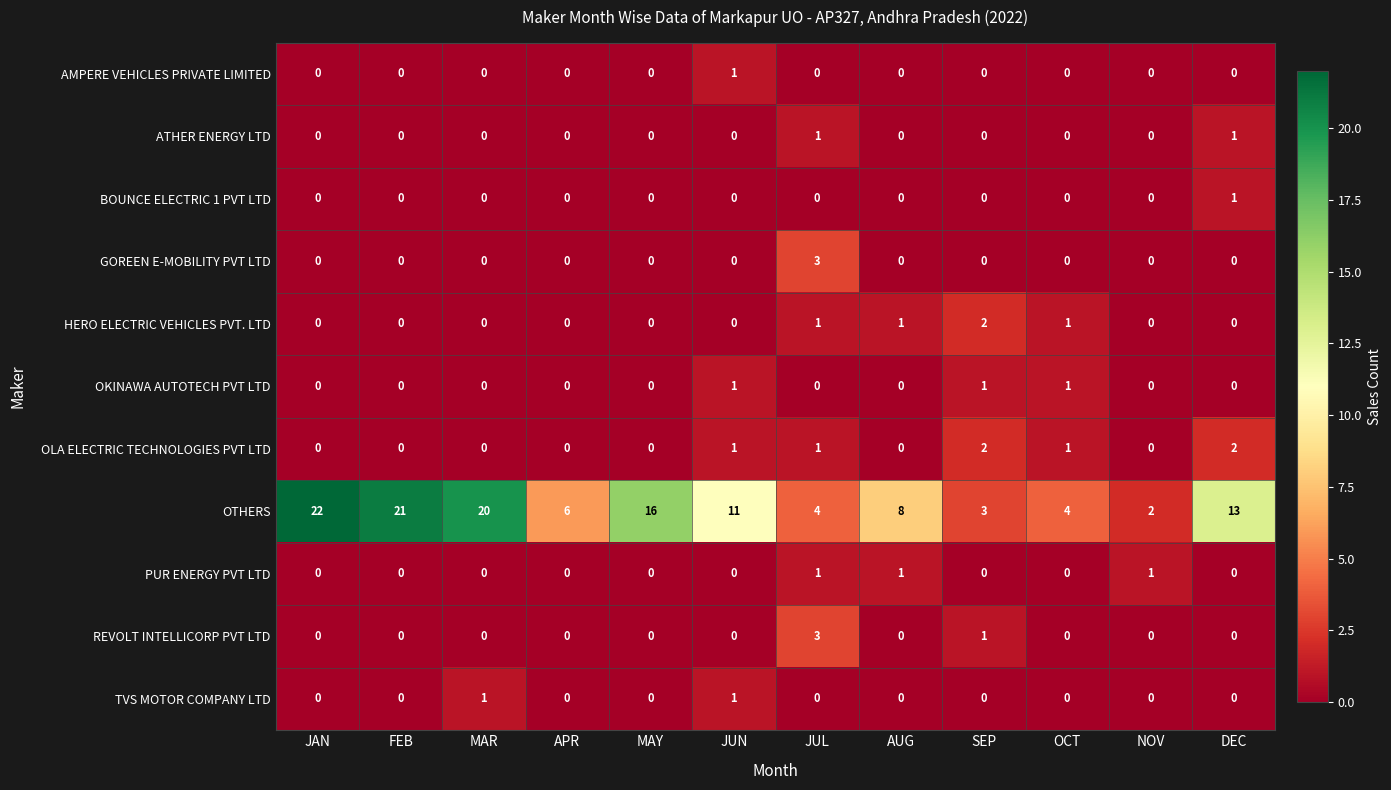

How many OKINAWA AUTOTECH PVT LTD values are between 0 and 1?

12